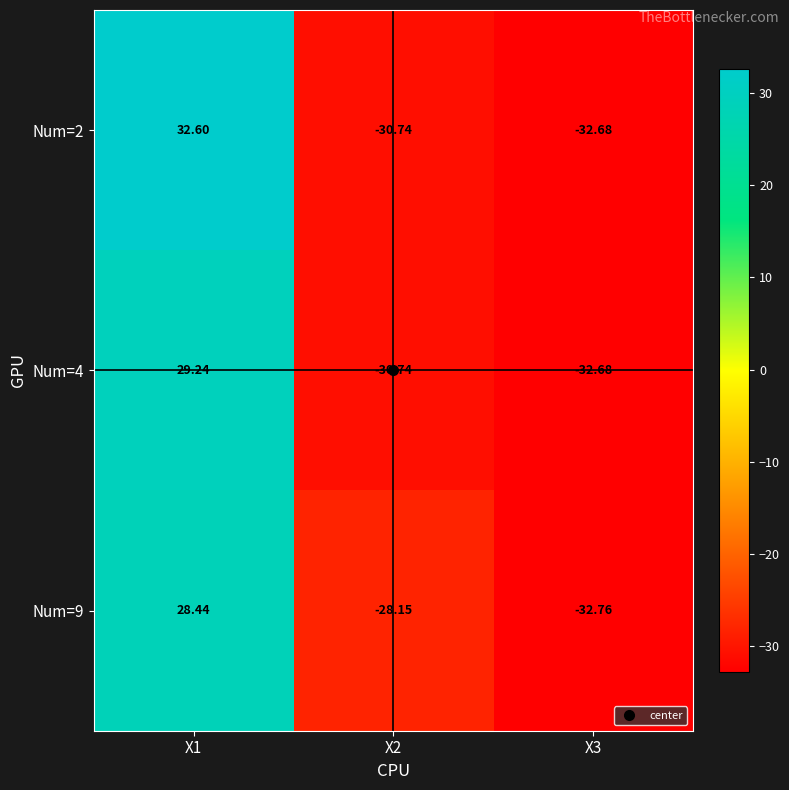

List the series in order of their peak value, lowest first.

Num=9, Num=4, Num=2